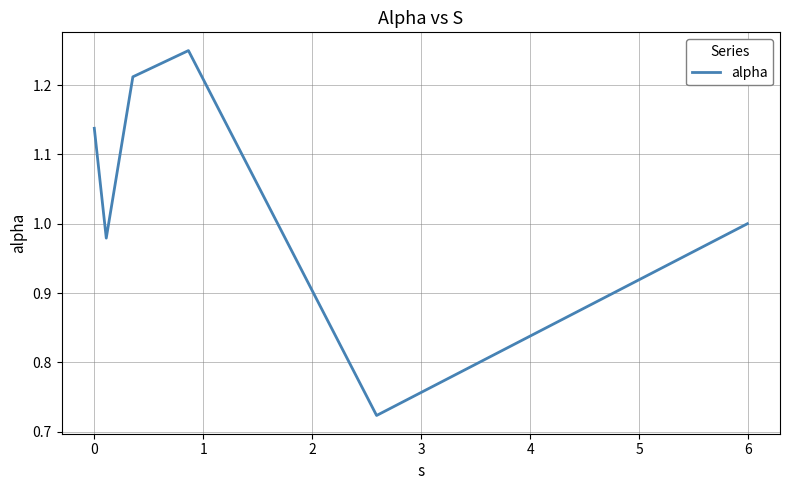

True or false: the data has more than 2 interior local peaks.

False